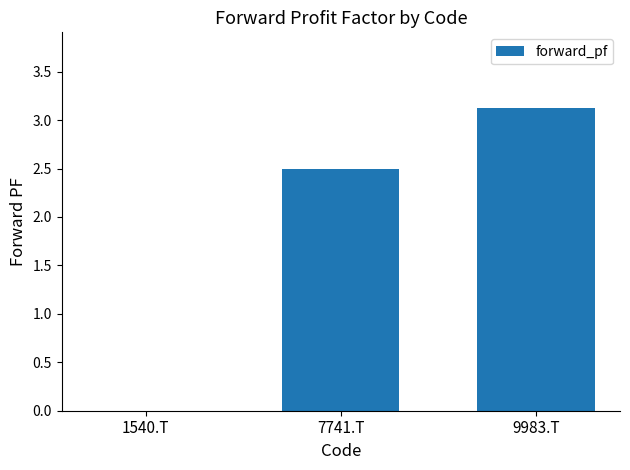

What is the average value?

1.9